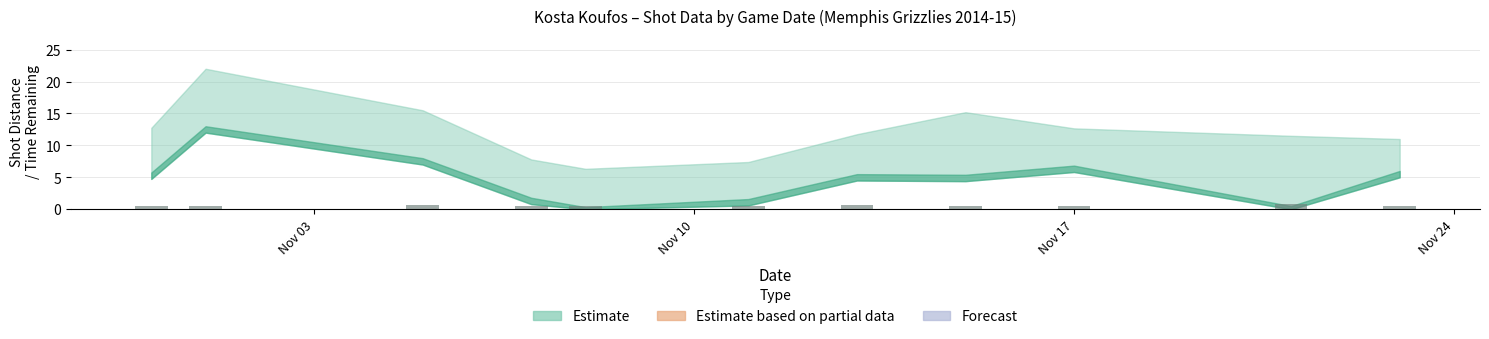

What is the average value?

0.6